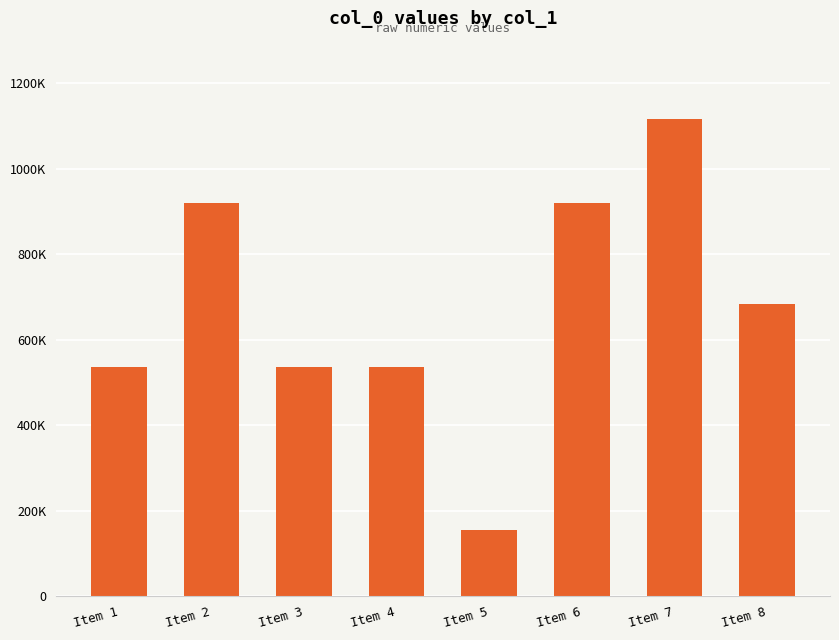

List the labels in order of value, smallest first.

Item 5, Item 3, Item 4, Item 1, Item 8, Item 2, Item 6, Item 7